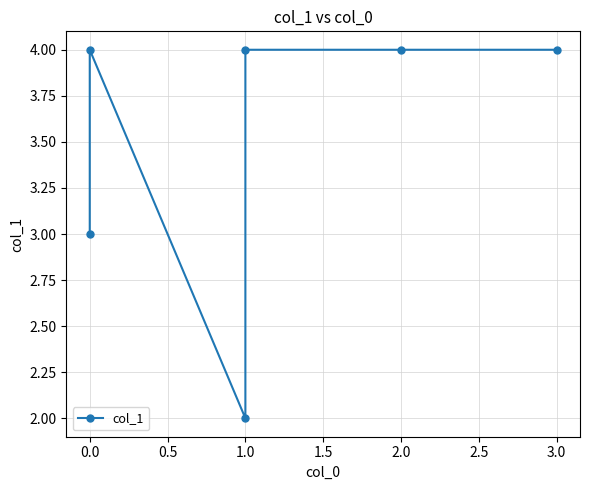

Reading left to right, what are all the values shown in this chart?

3	4	2	4	4	4